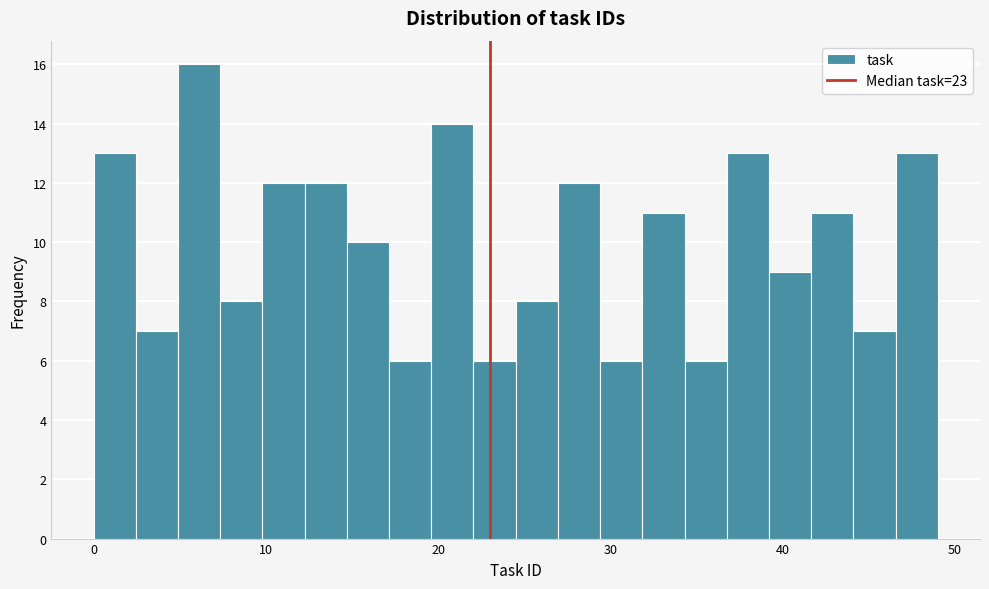

Around what value on the x-axis is the tallest bar? Give the approximate position of its centre, as read against the axis.

6